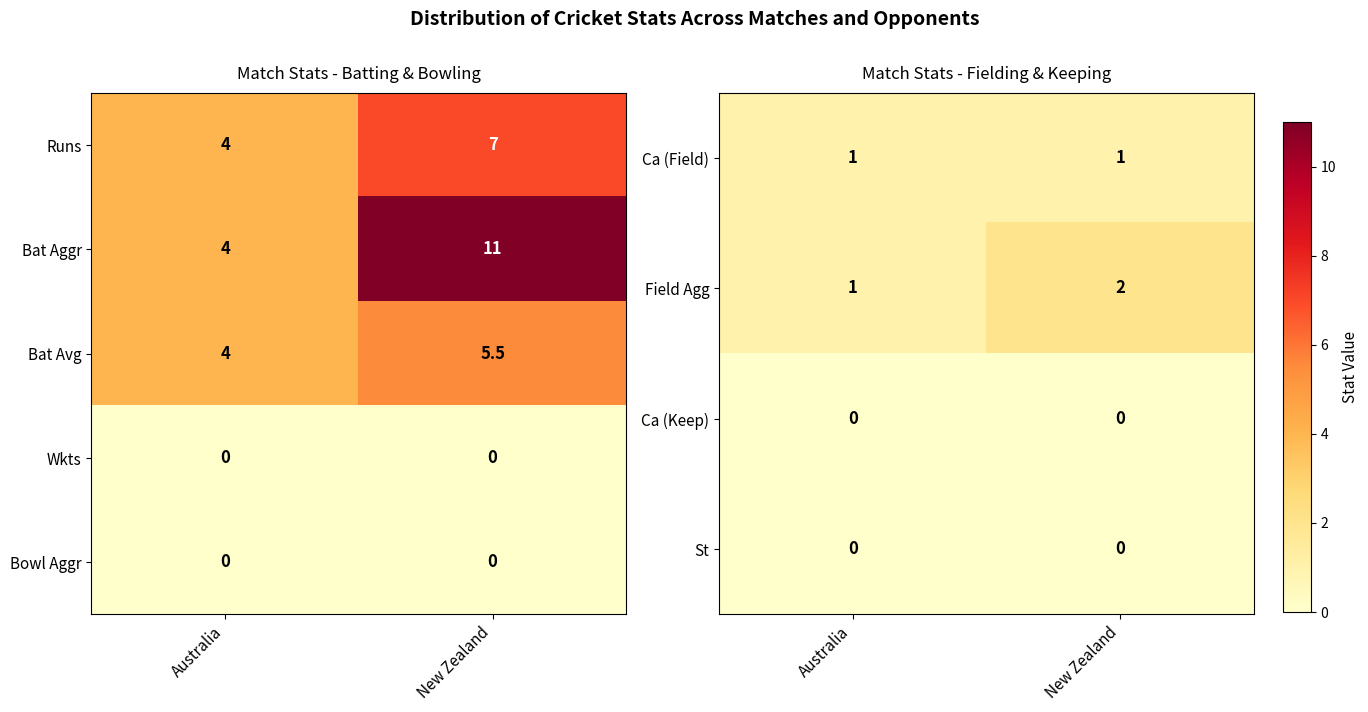

Rank the categories by Bat Aggr value from highest to lowest.

New Zealand, Australia